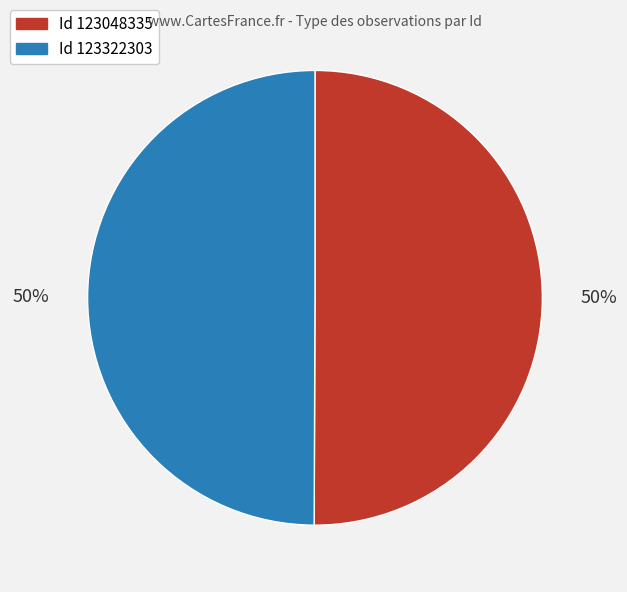

To the nearest percent, what is the average slice percentage?

50%